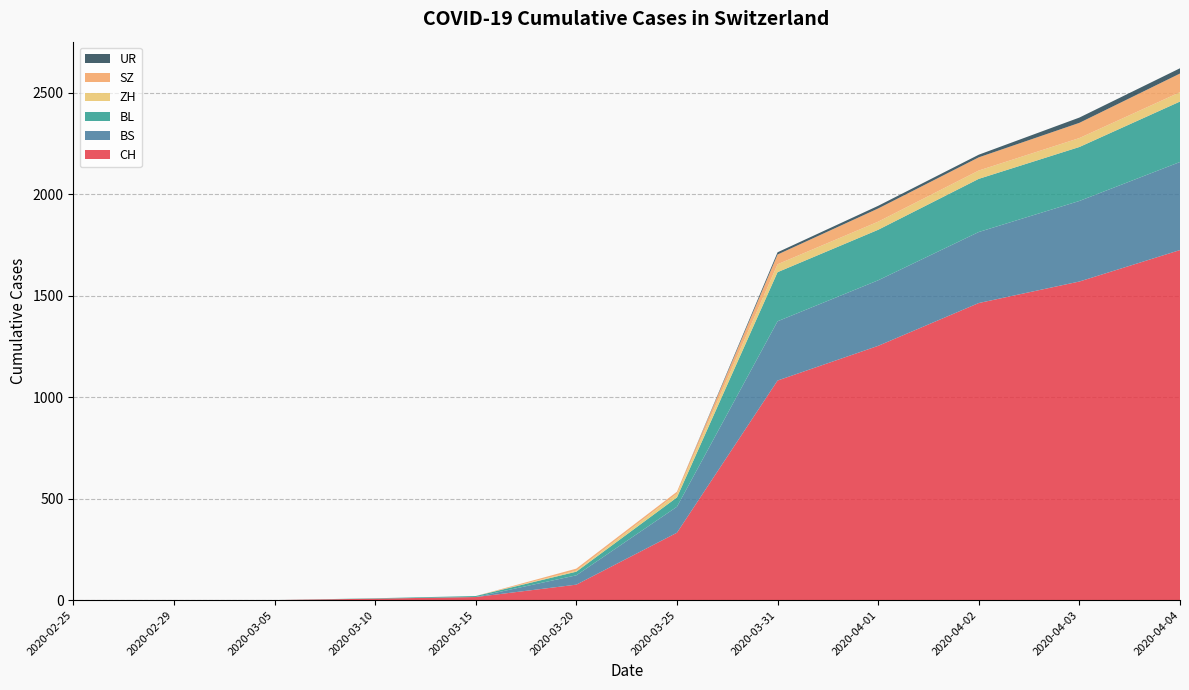

Reading left to right, transcribe all the data shown in this chart.

CH: 2020-02-25=0	2020-02-29=0	2020-03-05=0	2020-03-10=7	2020-03-15=15	2020-03-20=76	2020-03-25=332	2020-03-31=1082	2020-04-01=1253	2020-04-02=1464	2020-04-03=1570	2020-04-04=1725
BS: 2020-02-25=0	2020-02-29=0	2020-03-05=0	2020-03-10=0	2020-03-15=0	2020-03-20=46	2020-03-25=128	2020-03-31=292	2020-04-01=323	2020-04-02=350	2020-04-03=397	2020-04-04=434
BL: 2020-02-25=0	2020-02-29=0	2020-03-05=0	2020-03-10=2	2020-03-15=5	2020-03-20=18	2020-03-25=46	2020-03-31=242	2020-04-01=249	2020-04-02=262	2020-04-03=266	2020-04-04=298
ZH: 2020-02-25=0	2020-02-29=0	2020-03-05=0	2020-03-10=0	2020-03-15=0	2020-03-20=5	2020-03-25=18	2020-03-31=39	2020-04-01=40	2020-04-02=41	2020-04-03=44	2020-04-04=46
SZ: 2020-02-25=0	2020-02-29=0	2020-03-05=0	2020-03-10=0	2020-03-15=0	2020-03-20=10	2020-03-25=10	2020-03-31=48	2020-04-01=65	2020-04-02=65	2020-04-03=75	2020-04-04=92
UR: 2020-02-25=0	2020-02-29=0	2020-03-05=0	2020-03-10=0	2020-03-15=0	2020-03-20=0	2020-03-25=0	2020-03-31=11	2020-04-01=13	2020-04-02=13	2020-04-03=26	2020-04-04=26